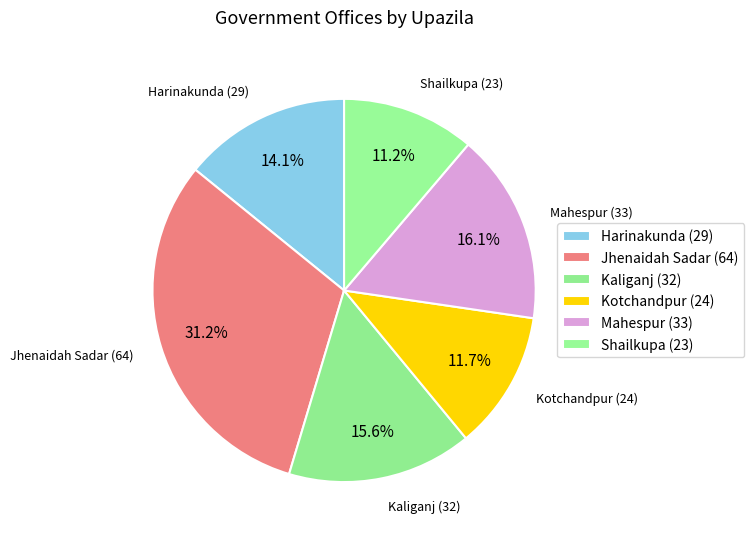

To the nearest percent, what portion does Harinakunda represent?

14%